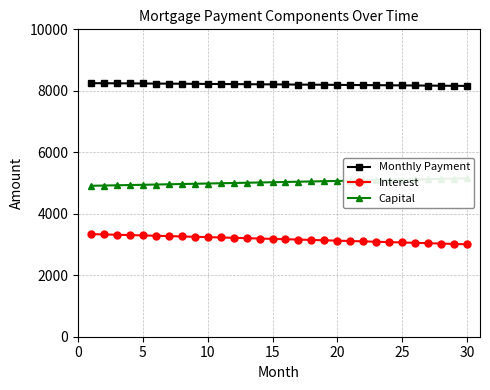

The value of Monthly Payment at 15 is 8209.1. True or false?

True